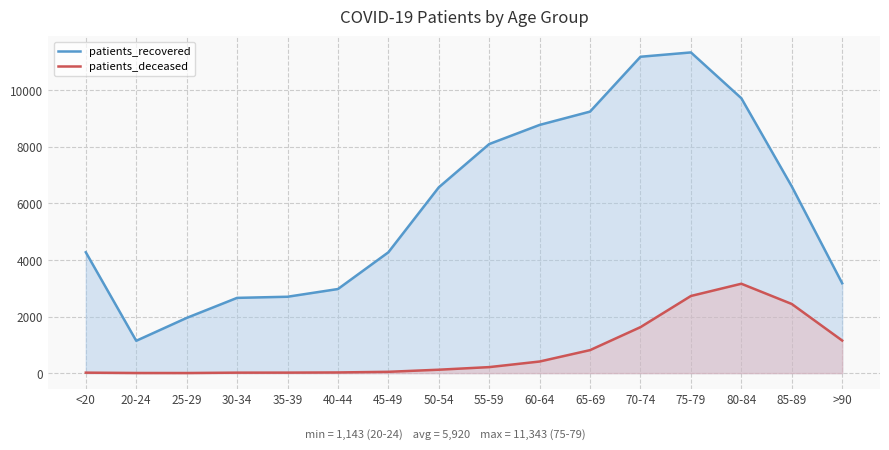

How many lines are shown in the chart?

2